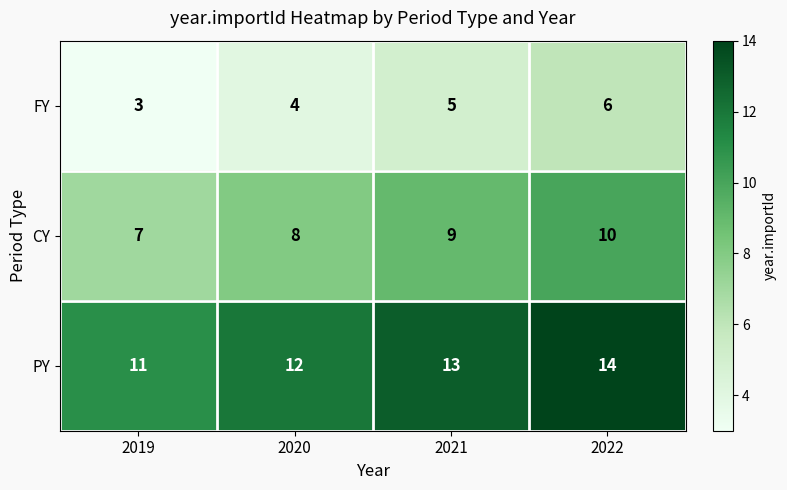

Count the CY values in the range 8 to 10.

3